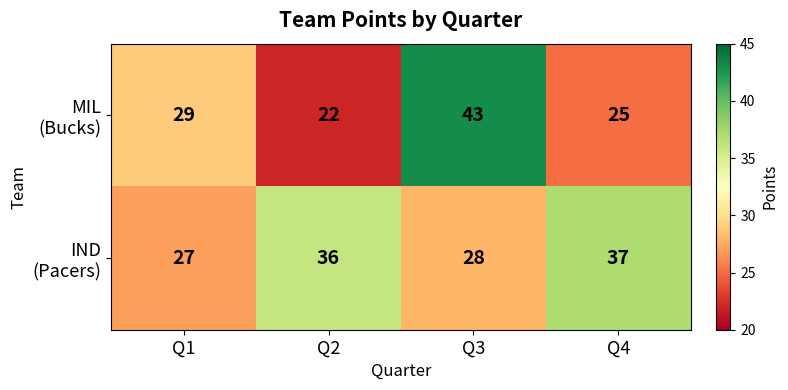

What is the greatest value displayed?

43